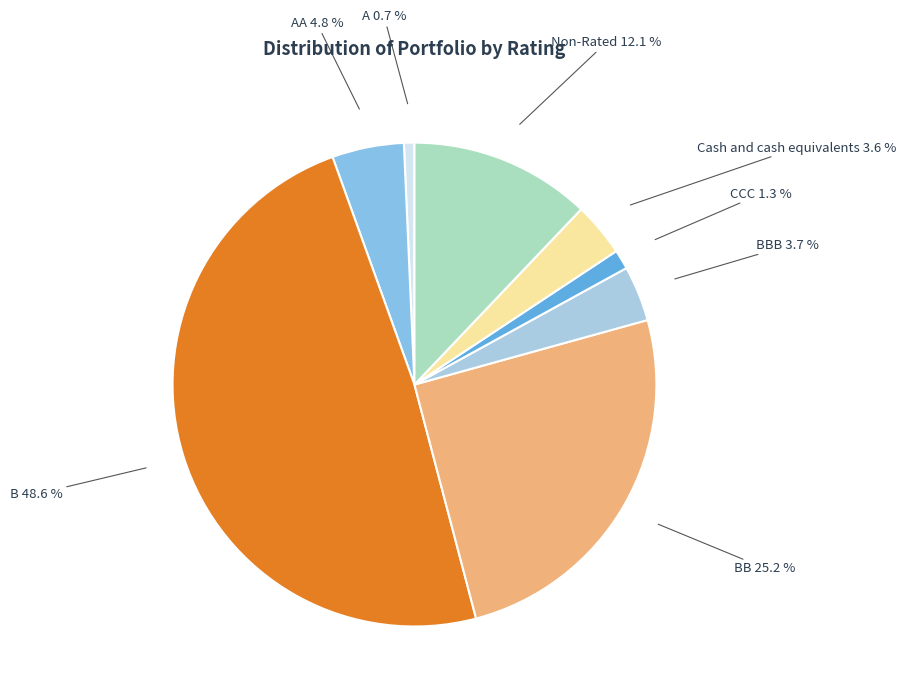

Do BB and A together represent more than half of the pie?

No